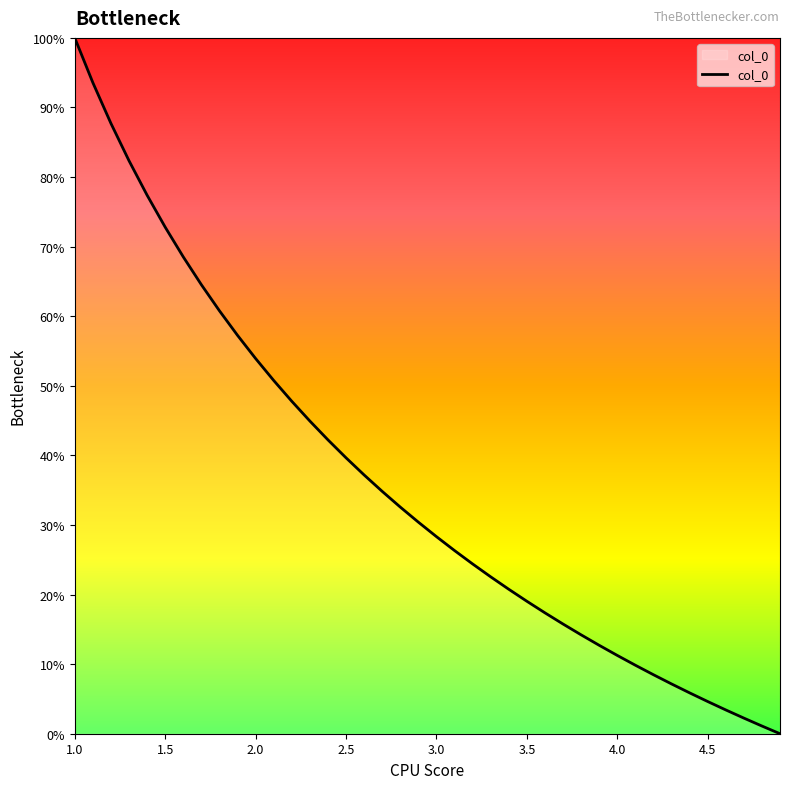

True or false: the data has more than 0 interior local peaks.

False